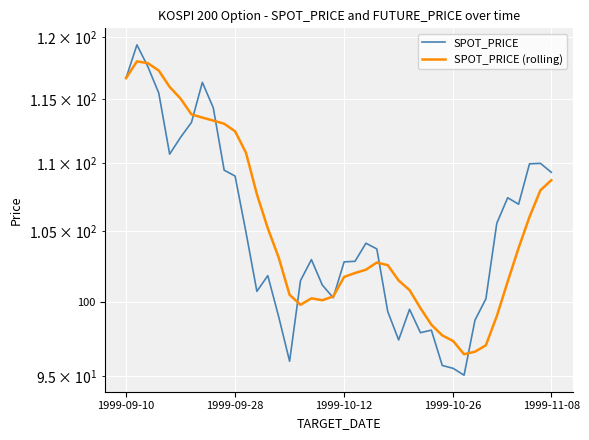

Which series has the widest spread of values?

SPOT_PRICE